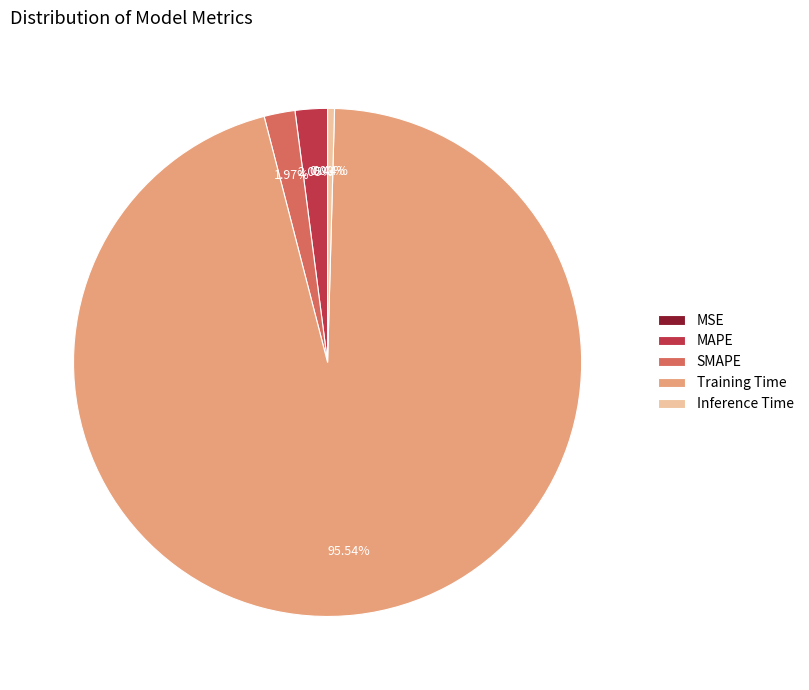

What is the majority slice?

Training Time